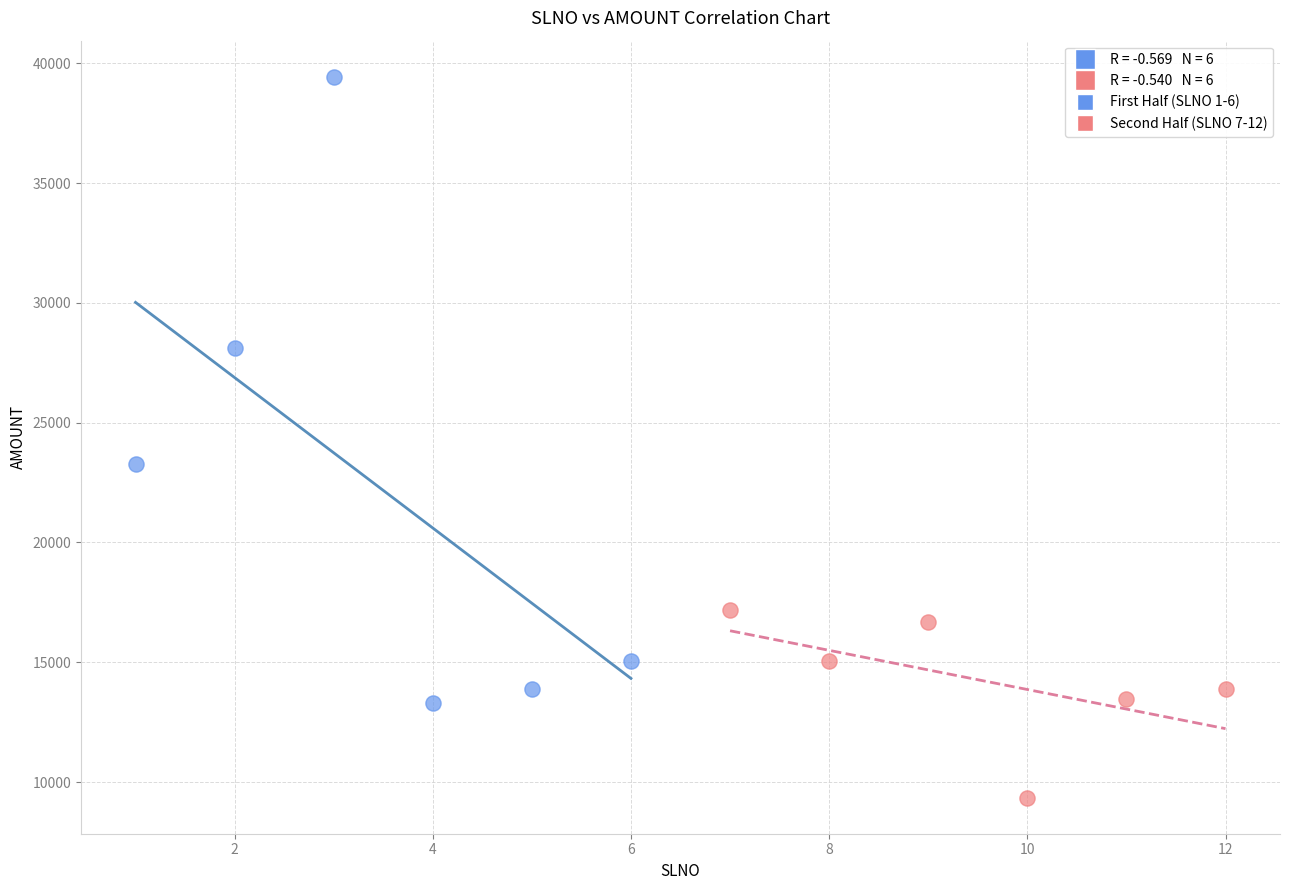

Which series contains the lowest Y value?

Second Half (SLNO 7-12)